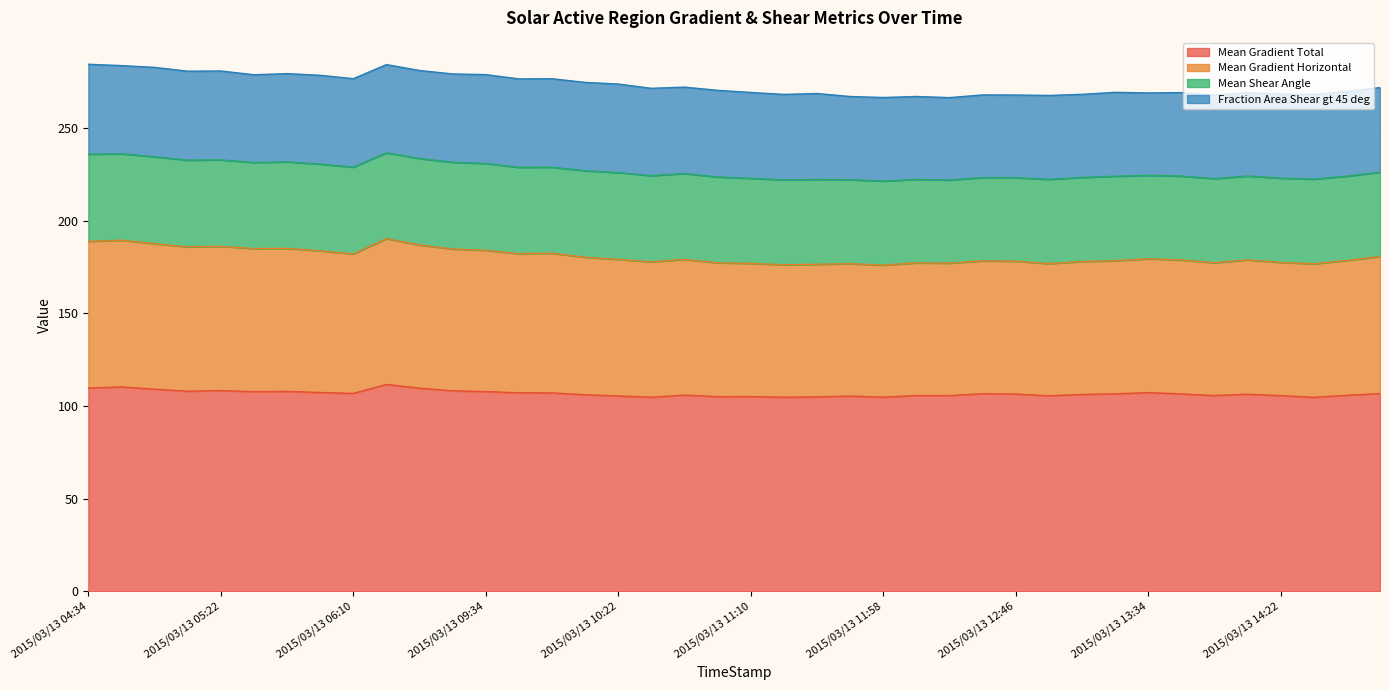

True or false: Mean Gradient Horizontal and Mean Gradient Total intersect in this chart.

False